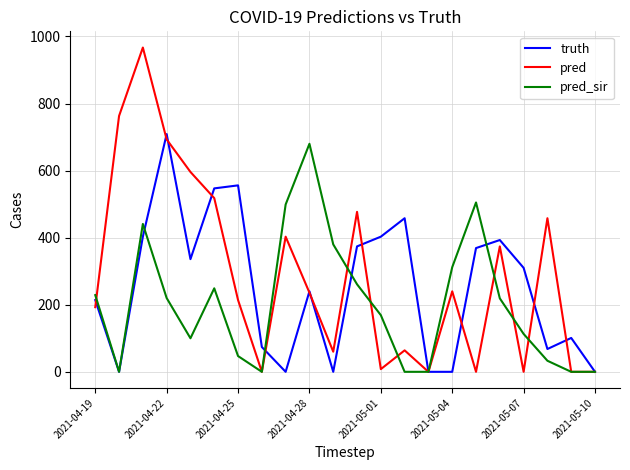

Count the number of data series in this chart.

3